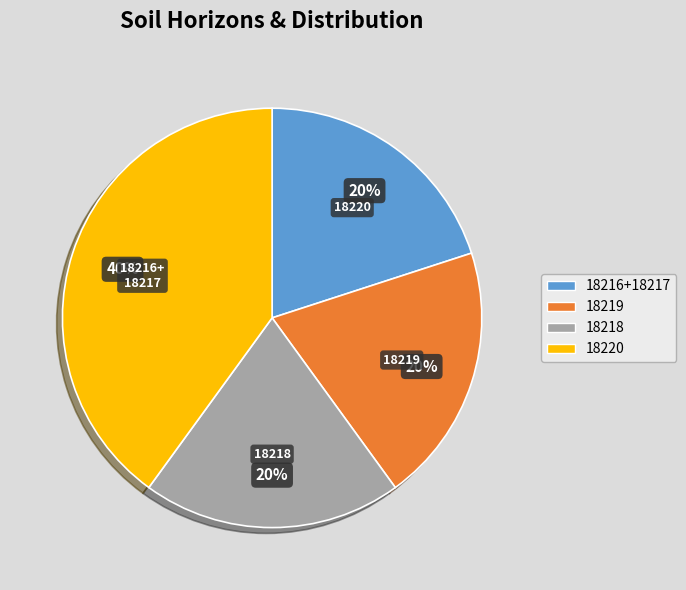

Does any single category account for the majority?

No